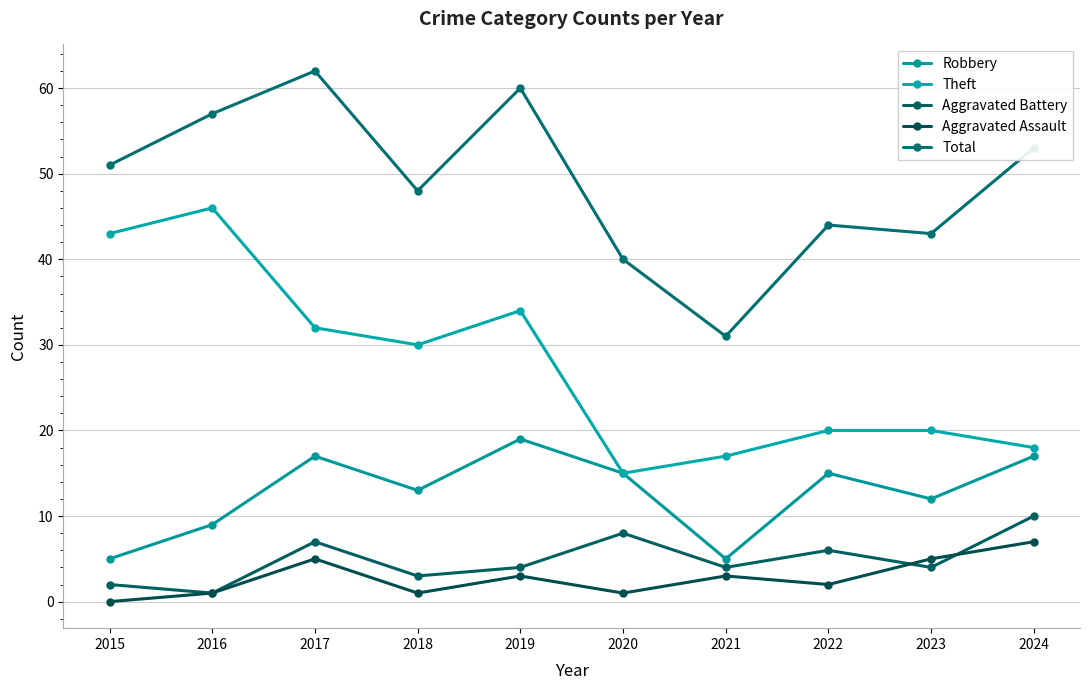

Is this an area chart (filled region under the line)?

No